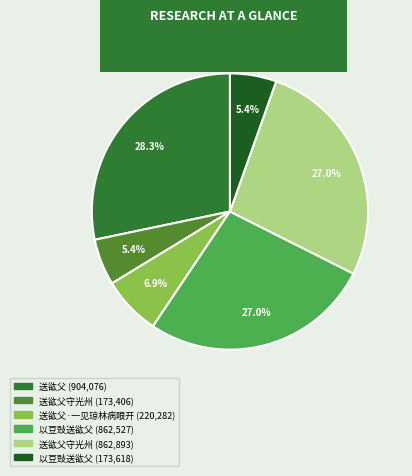

To the nearest percent, what is the average slice percentage?

17%